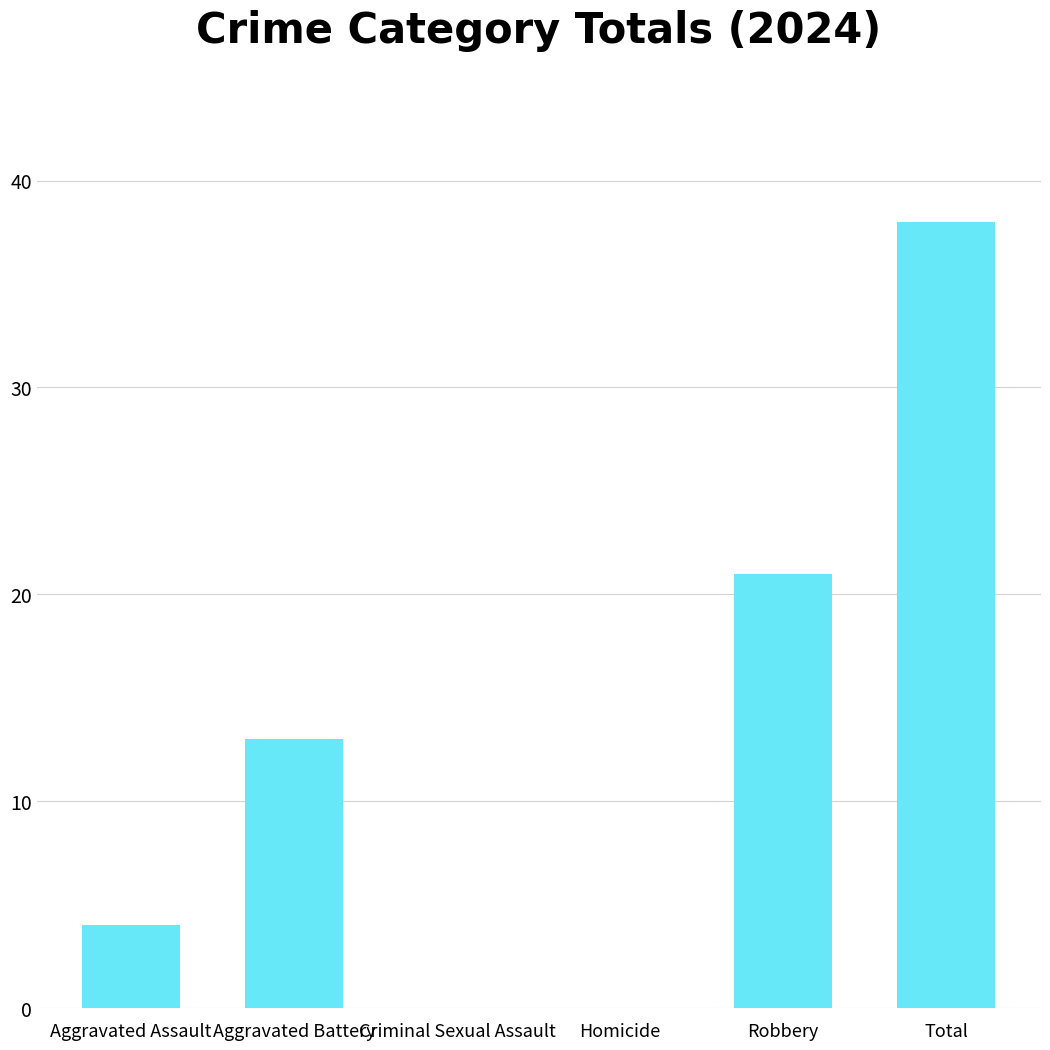

Reading left to right, transcribe all the data shown in this chart.

4	13	0	0	21	38